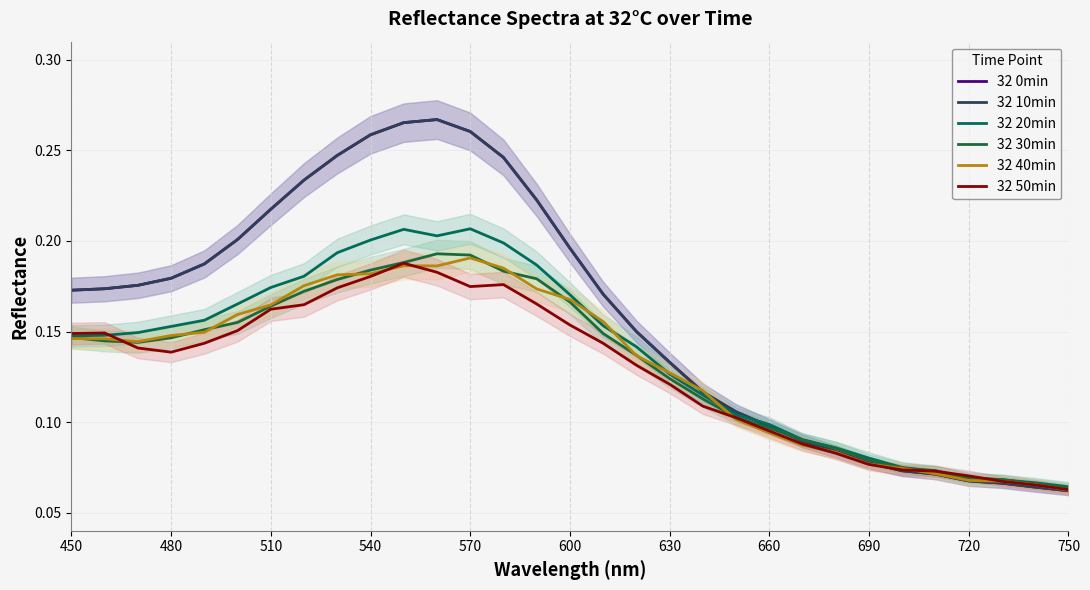

Does the chart display data point markers on the line(s)?

No